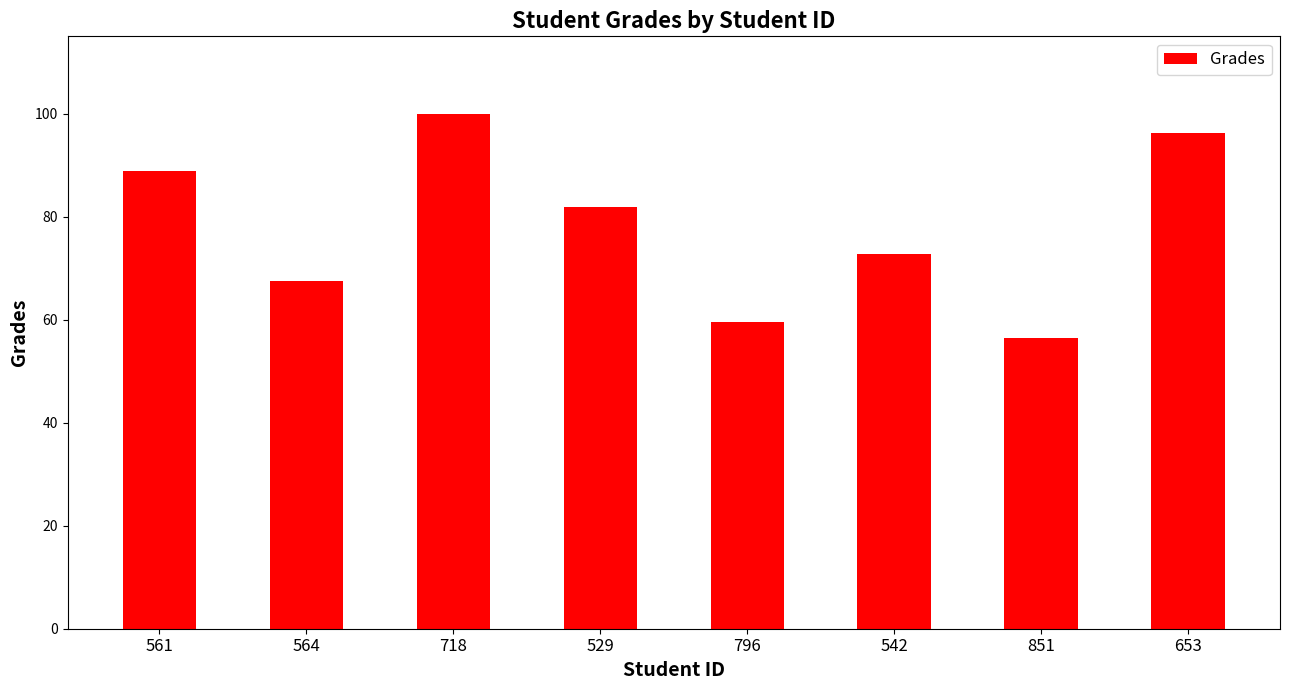

List the labels in order of value, smallest first.

851, 796, 564, 542, 529, 561, 653, 718